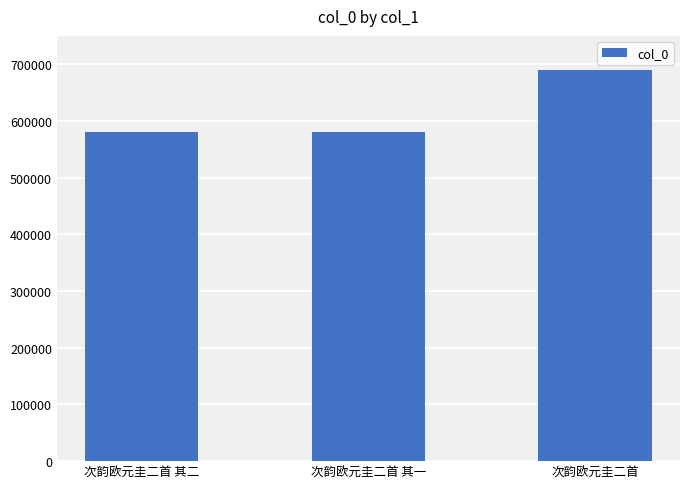

What is the difference between the maximum and minimum values?

109274